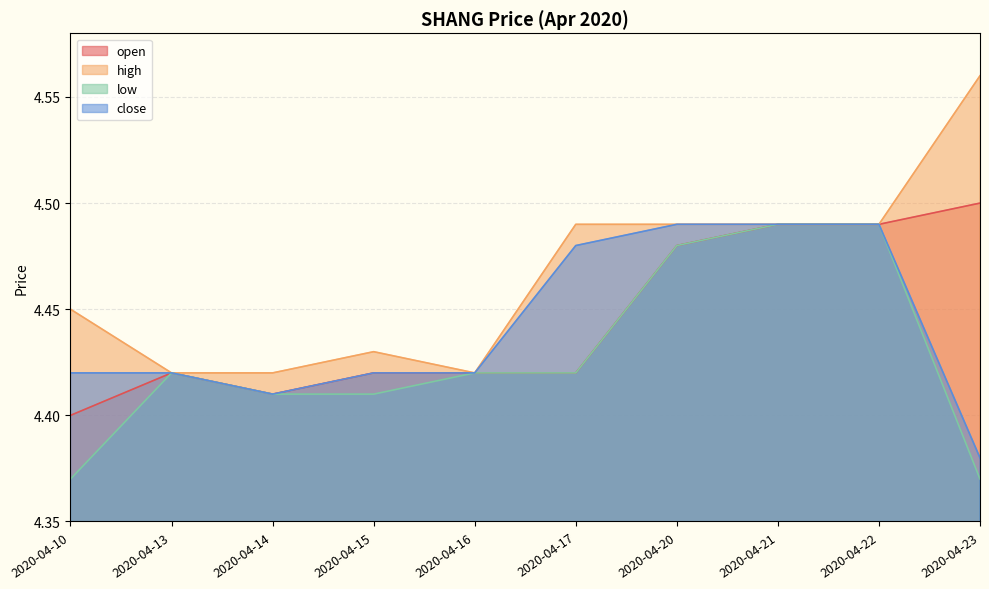

Which series has the largest range (max minus min)?

high